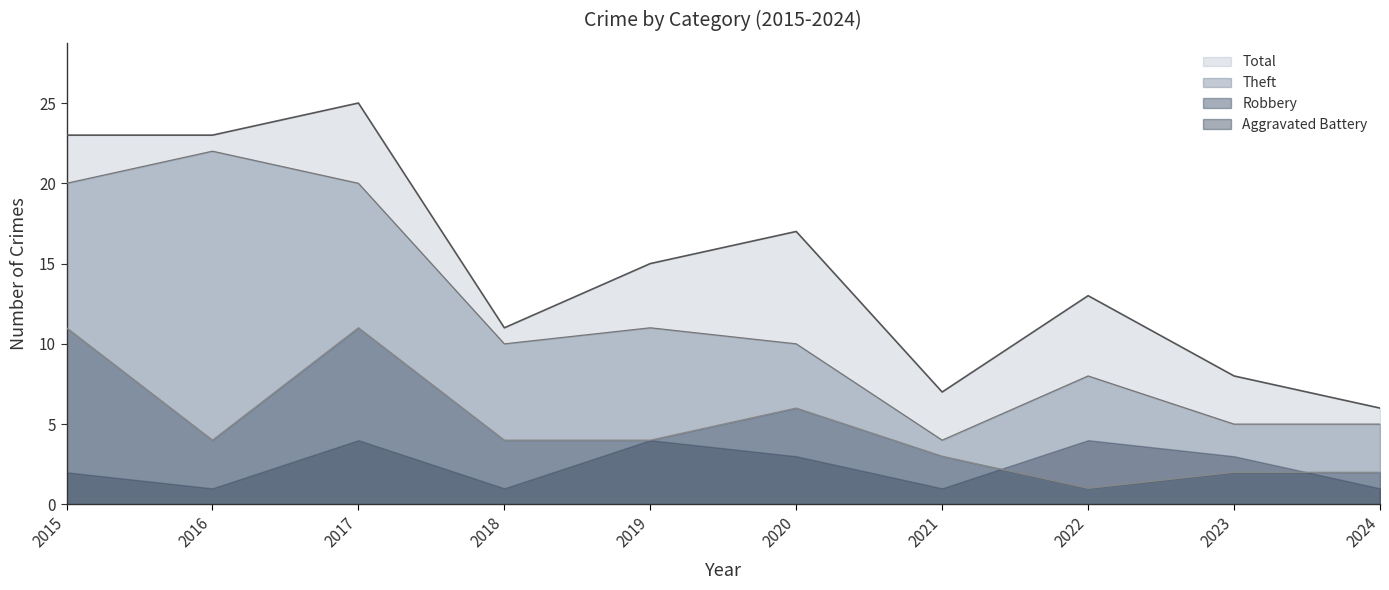

What is the highest value of the Robbery series?

11